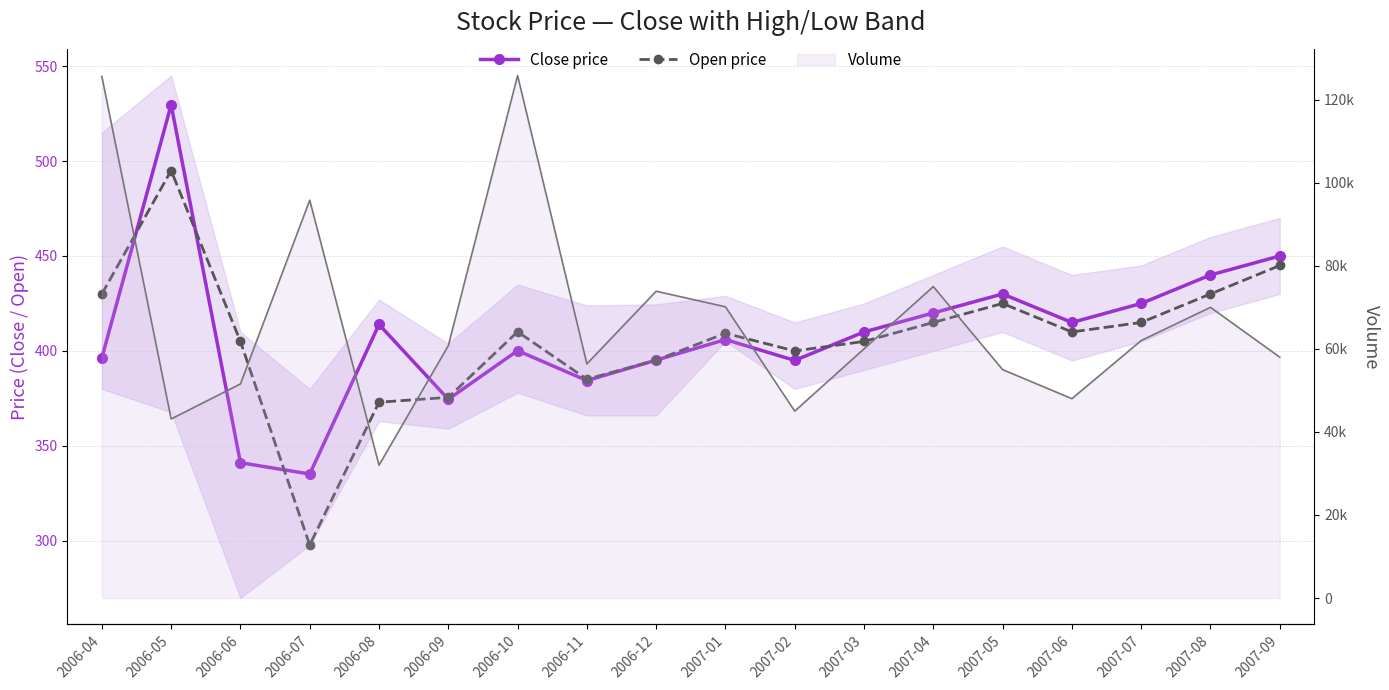

Rank the series at 2006-09 from highest to lowest value.

Open price, Close price